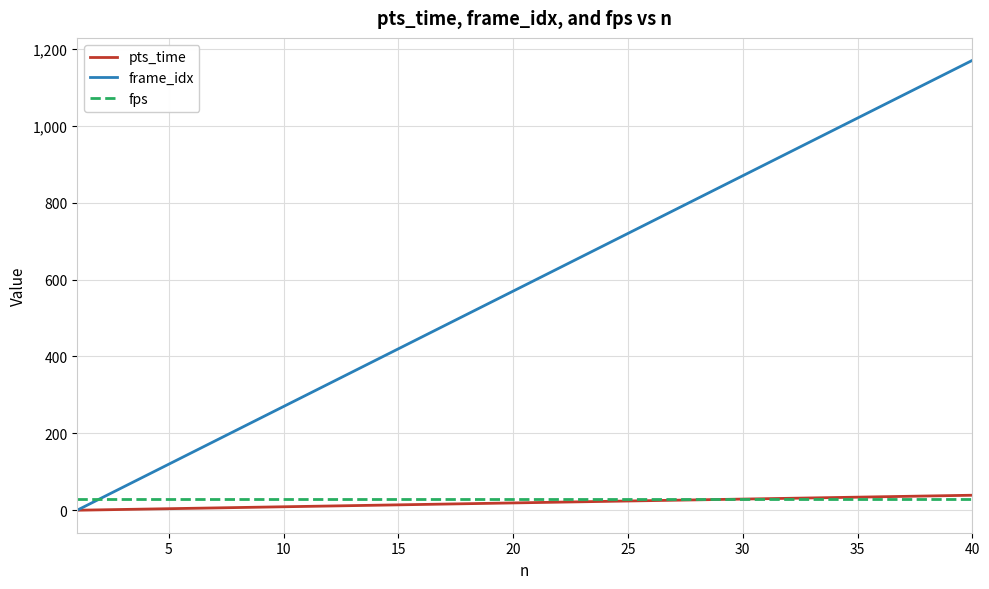

Which series has the largest range (max minus min)?

frame_idx